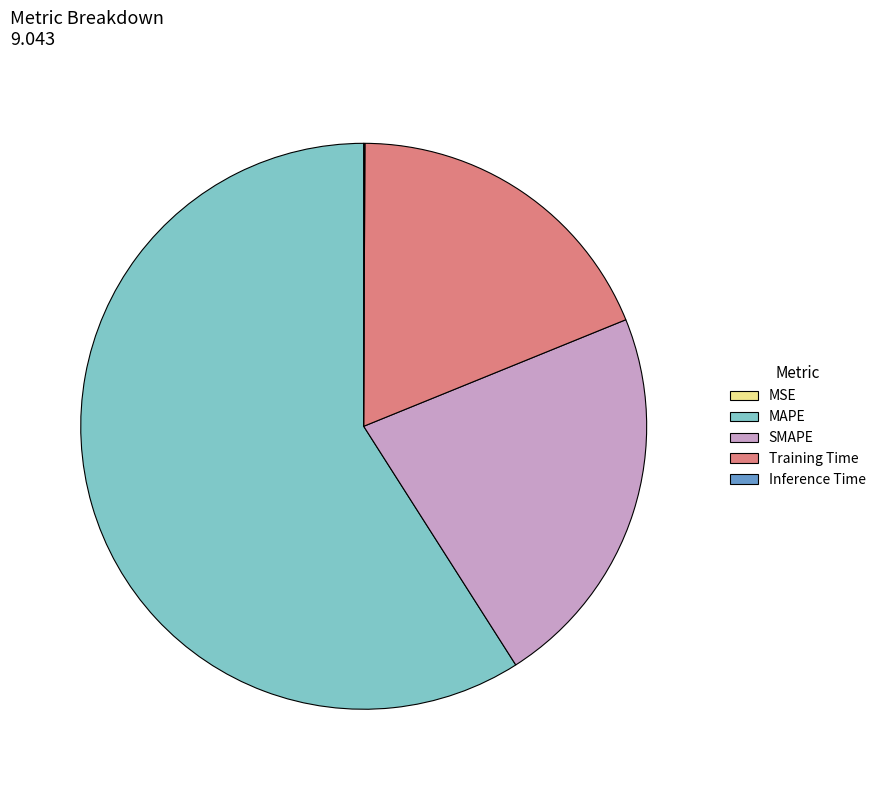

Does any single category account for the majority?

Yes